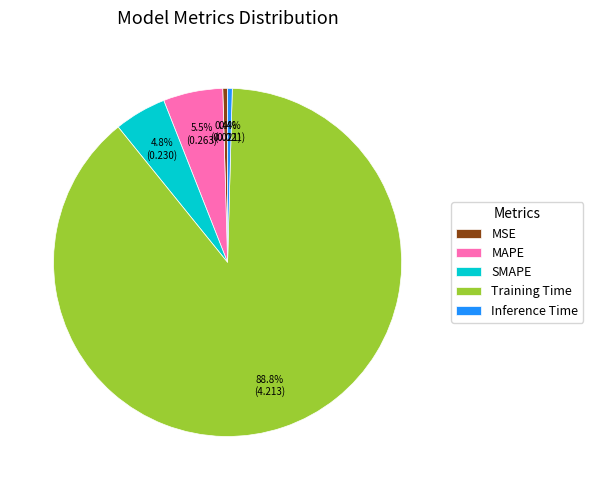

Which slice represents more than half of the pie?

Training Time